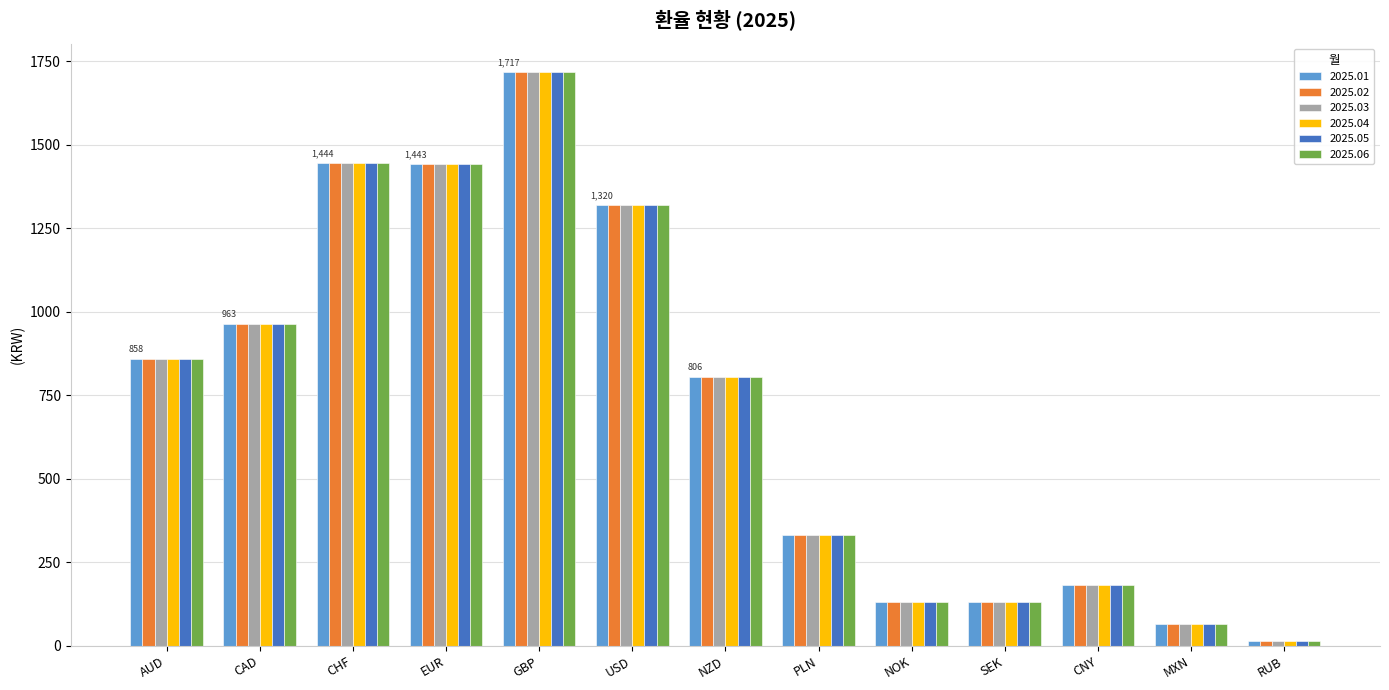

What is the minimum value for 2025.02?

14.0